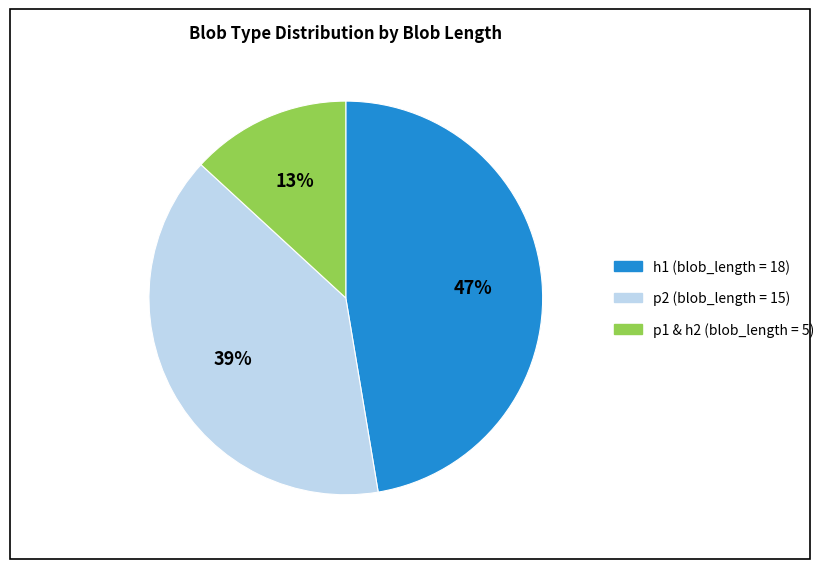

To the nearest percent, what is the difference between the largest and smallest slice percentages?

34%